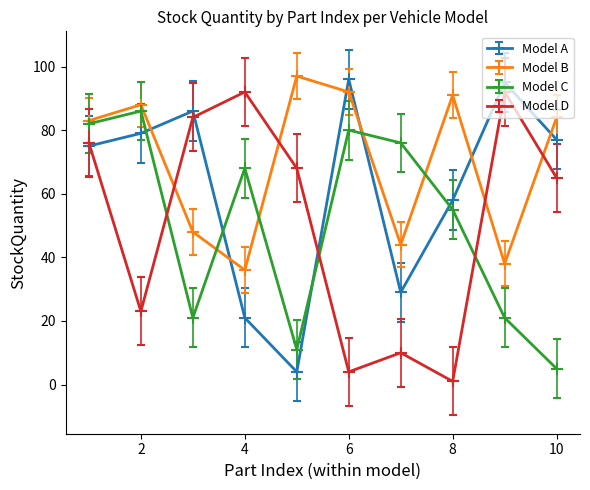

What is the lowest value of the Model C series?

5